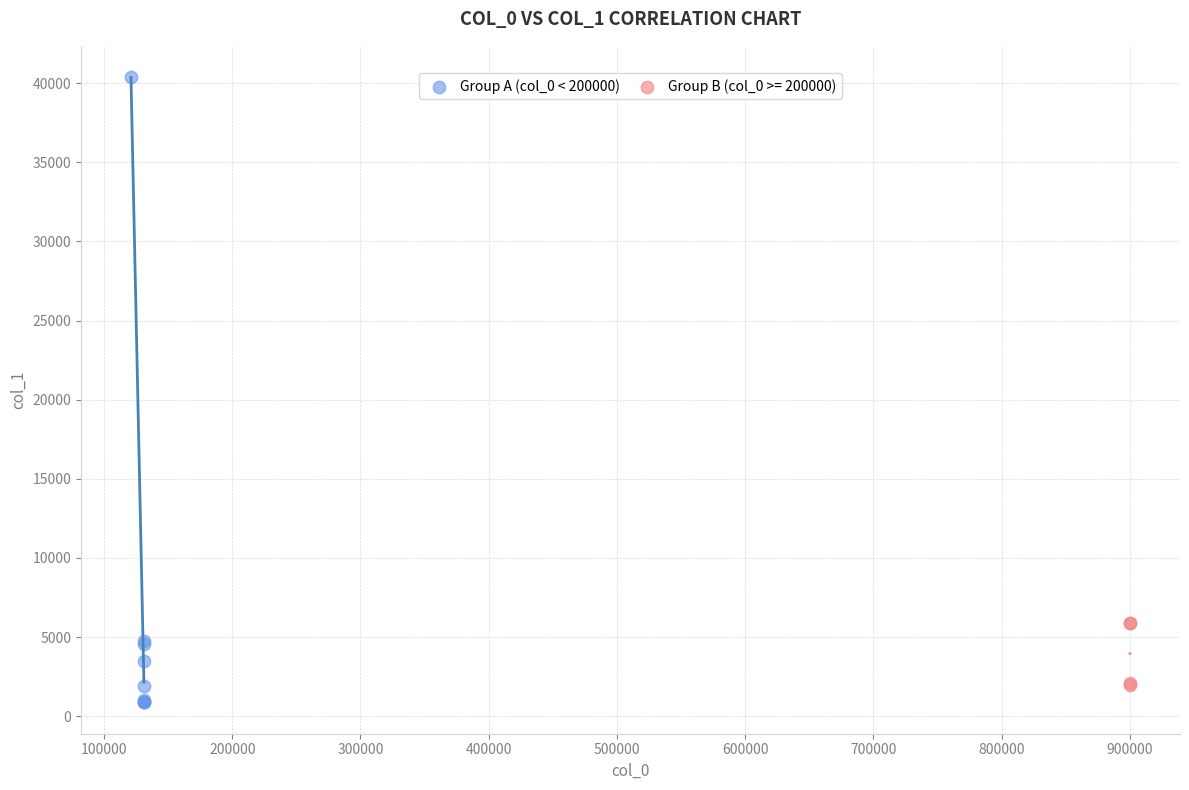

Which series contains the highest Y value?

Group A (col_0 < 200000)